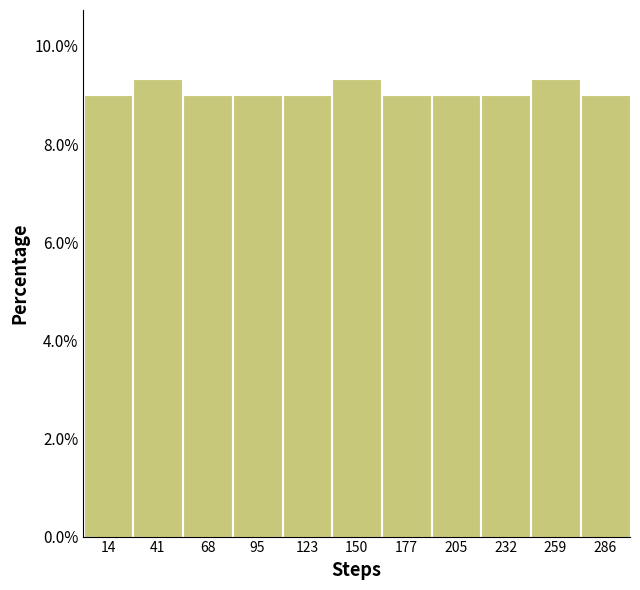

Reading left to right, transcribe this chart: for each bar, give the range it covers on the x-axis and its height. Neither the bar edges nor the heights are printed on the chart, so give them approximately, as read against the axes.

0 to 30: 9.0
30 to 55: 9.4
55 to 80: 9.0
80 to 110: 9.0
110 to 135: 9.0
135 to 165: 9.4
165 to 190: 9.0
190 to 220: 9.0
220 to 245: 9.0
245 to 275: 9.4
275 to 300: 9.0